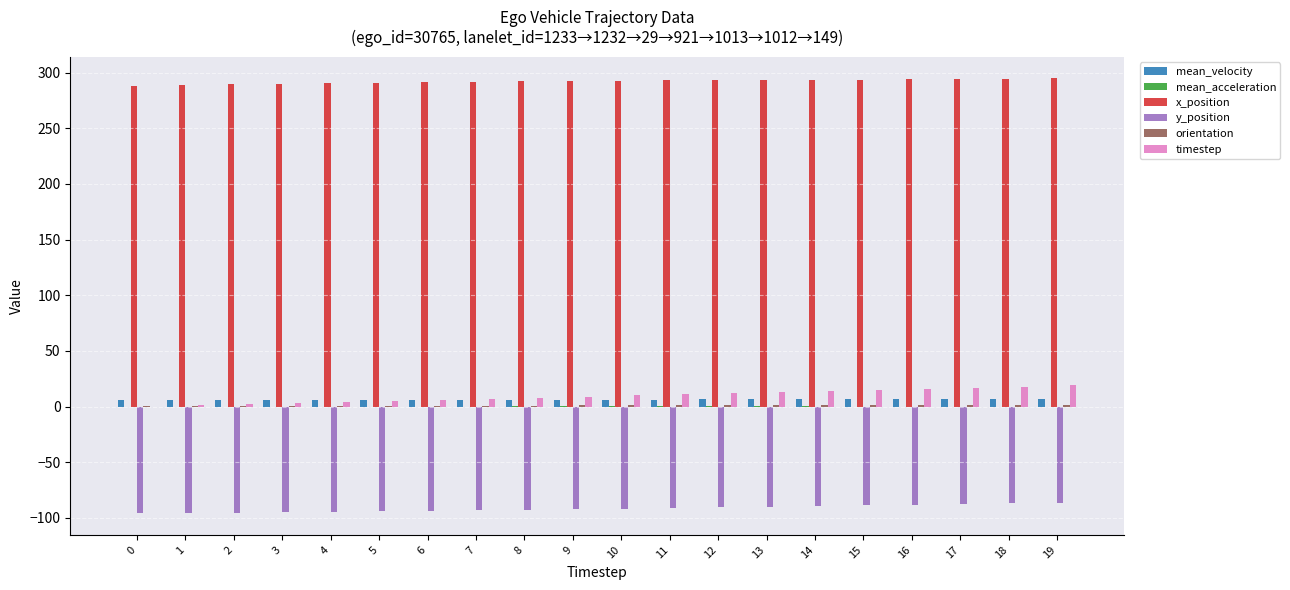

Are the bars grouped side by side (vs. stacked)?

Yes